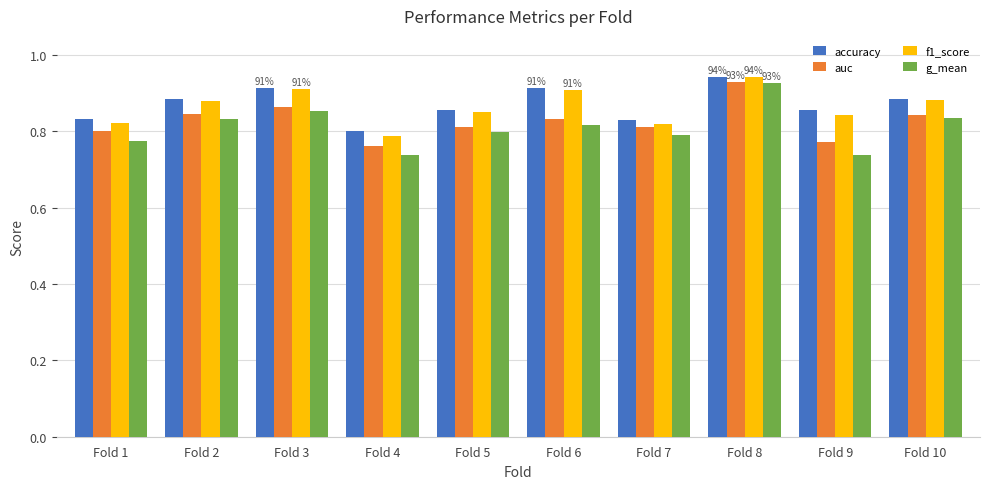

Which series has the largest range (max minus min)?

g_mean